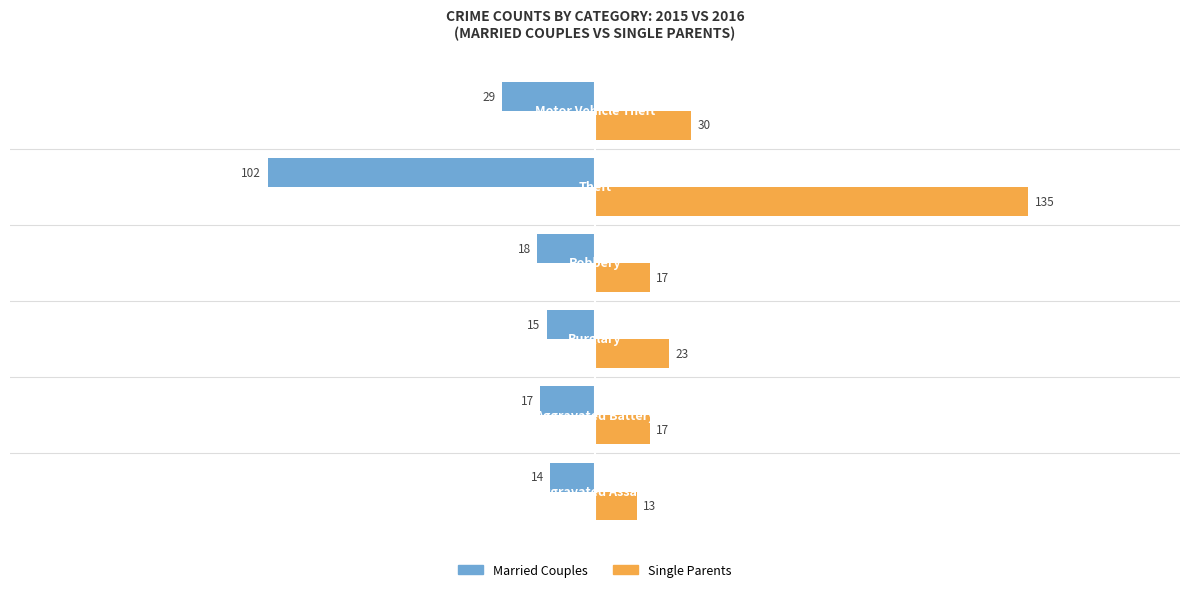

Rank the series by their average value, from lowest to highest.

Married Couples, Single Parents